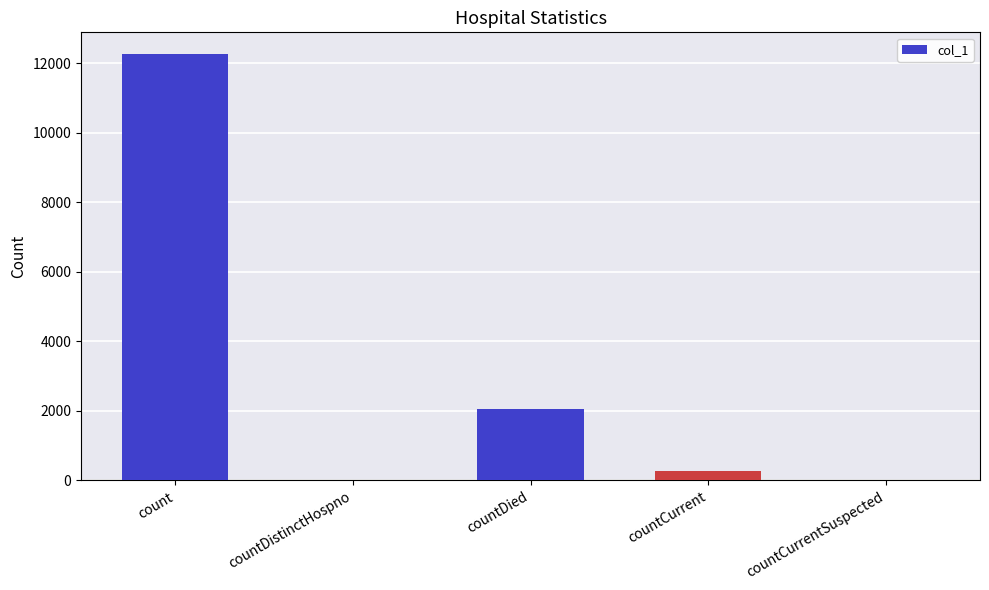

What is the greatest value displayed?

12274